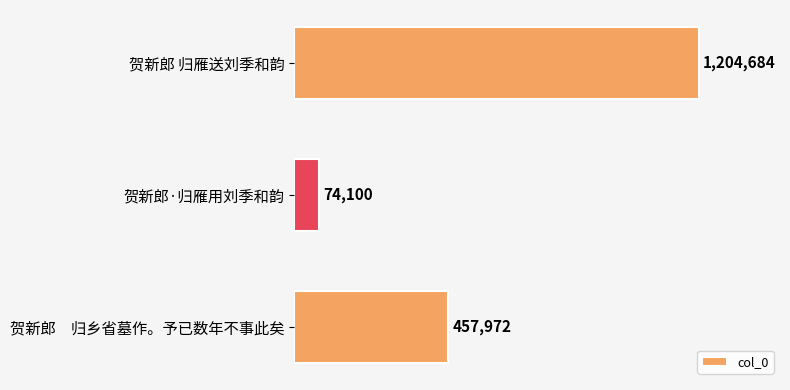

Does the chart contain any negative values?

No